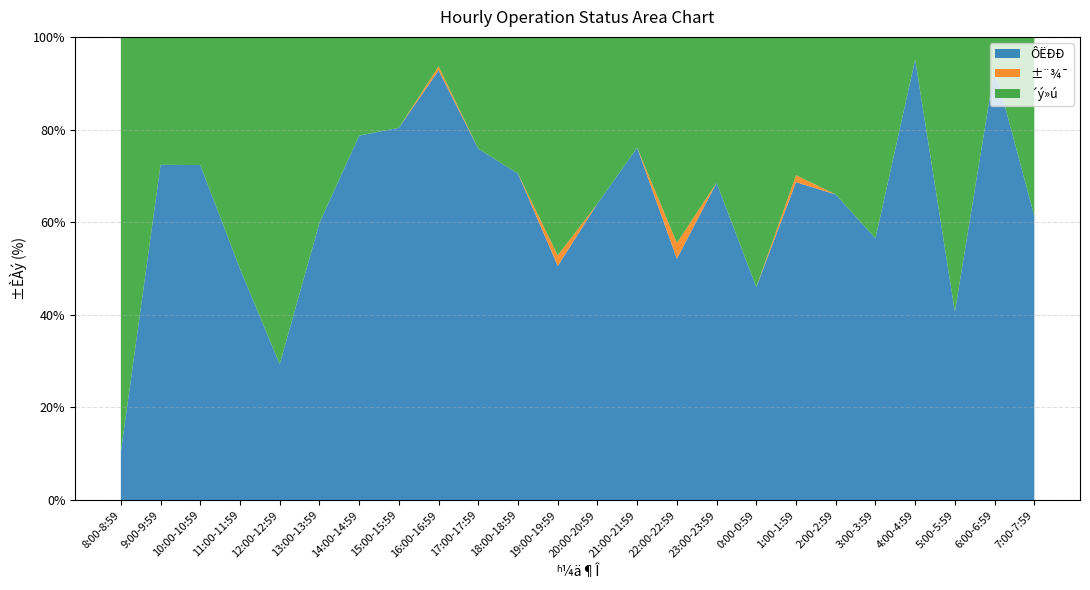

Reading left to right, what are all the values shown in this chart?

ÔËÐÐ: 373	2606	2604	1798	1057	2154	2833	2893	3340	2731	2537	1820	2304	2739	1876	2466	1655	2472	2375	2035	3425	1464	3359	2209
±¨¾¯: 0	0	0	0	0	0	0	0	31	0	0	82	0	0	123	0	0	54	0	0	0	0	0	0
´ý»ú: 3227	994	996	1802	2543	1446	767	707	229	869	1063	1698	1296	861	1602	1134	1945	1075	1225	1565	175	2136	241	1391